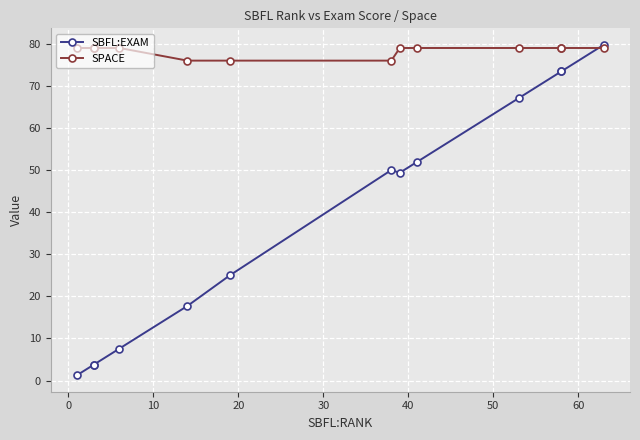

Is it true that SPACE equals 116.3 at 30?

False